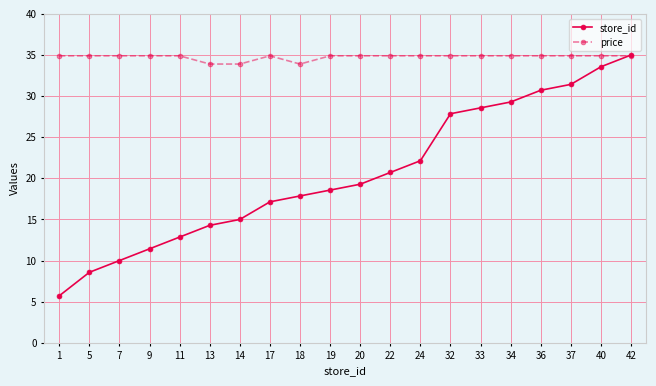

The store_id series shows 5.7 at 1. True or false?

True